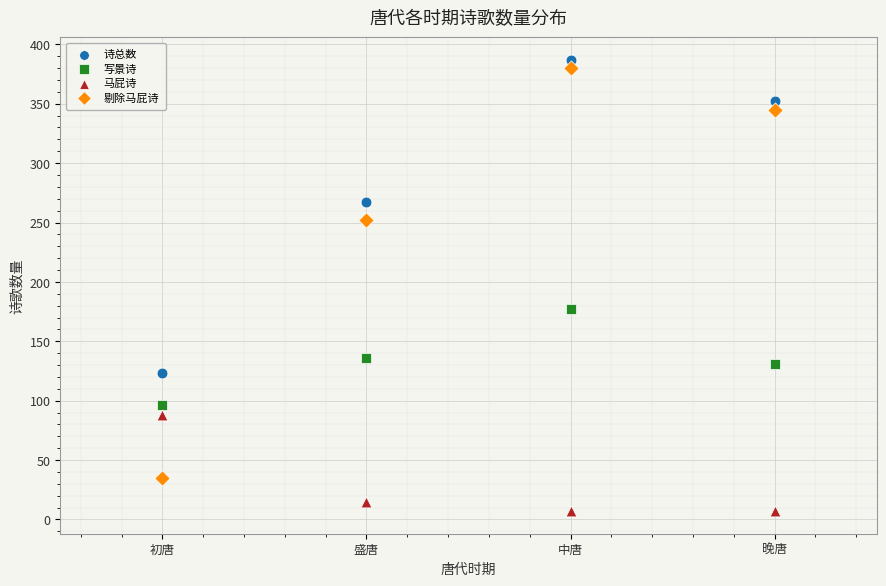

Which series has the widest spread of Y values?

剔除马屁诗